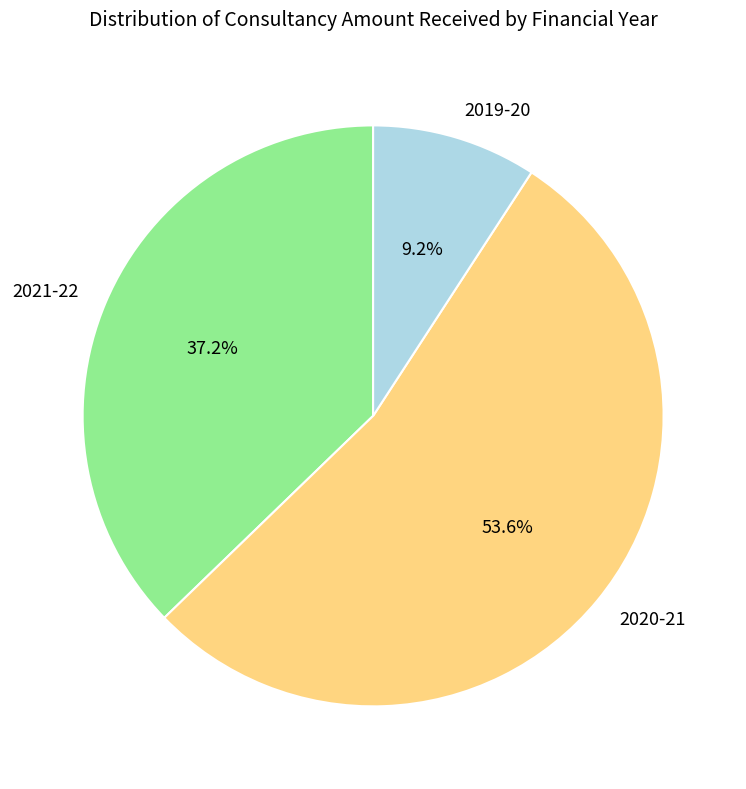

The 2021-22 slice represents 37% of the pie. True or false?

True